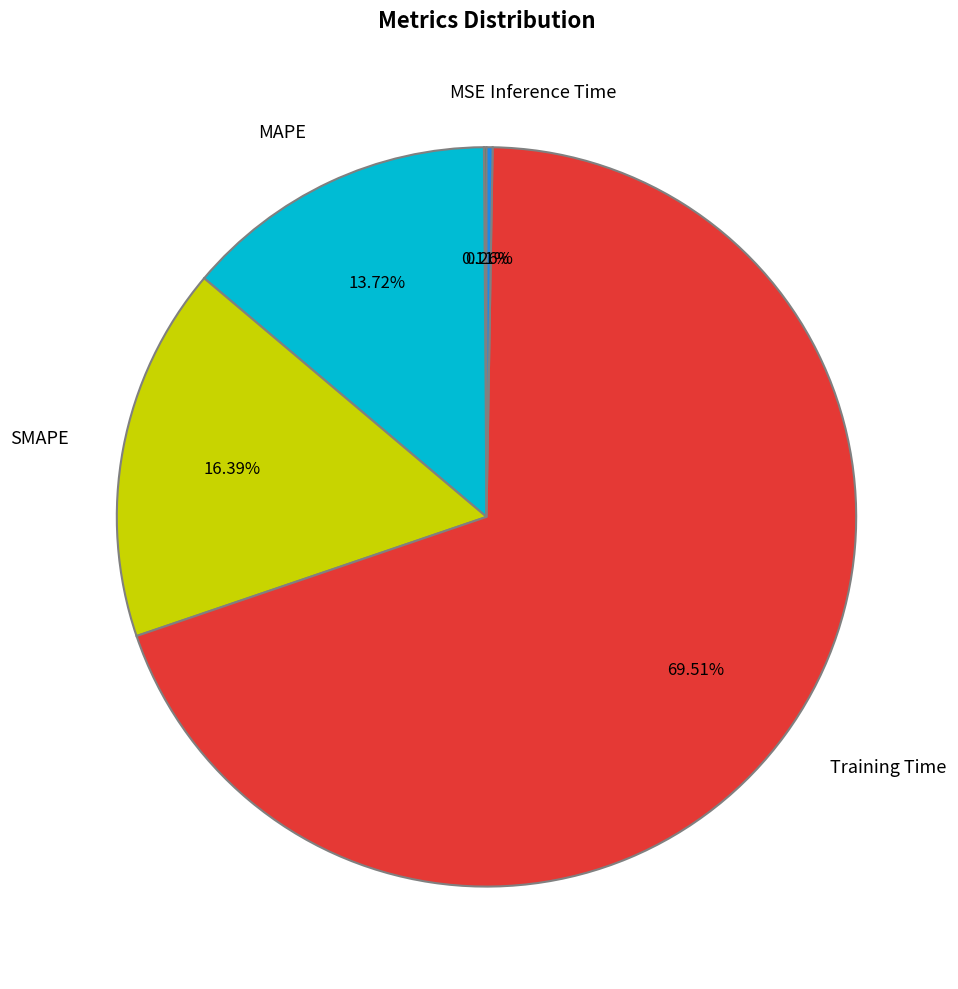

Which slice is the largest?

Training Time